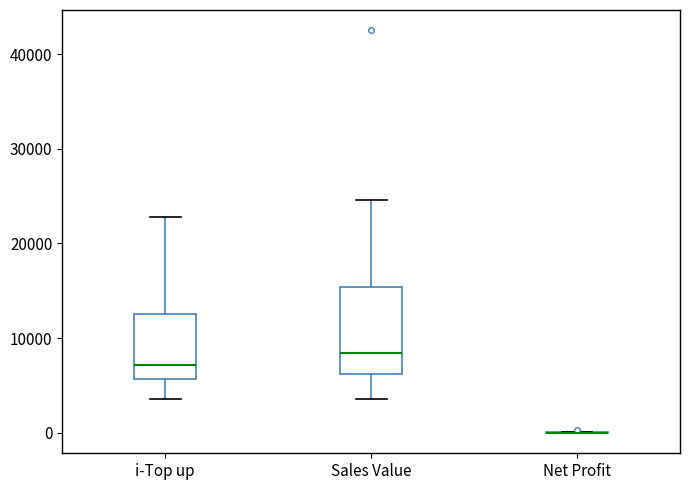

Reading left to right, read every box against the y-axis: the position of its median line, the range the box covers, and the ends of its whiskers. The values are not printed on the chart, so give them approximately, as read against the axis.

i-Top up: median 7000, box 6000 to 13000, whiskers 4000 to 23000
Sales Value: median 8000, box 6000 to 15000, whiskers 4000 to 25000
Net Profit: box collapsed to a line at 0, whiskers 0 to 0